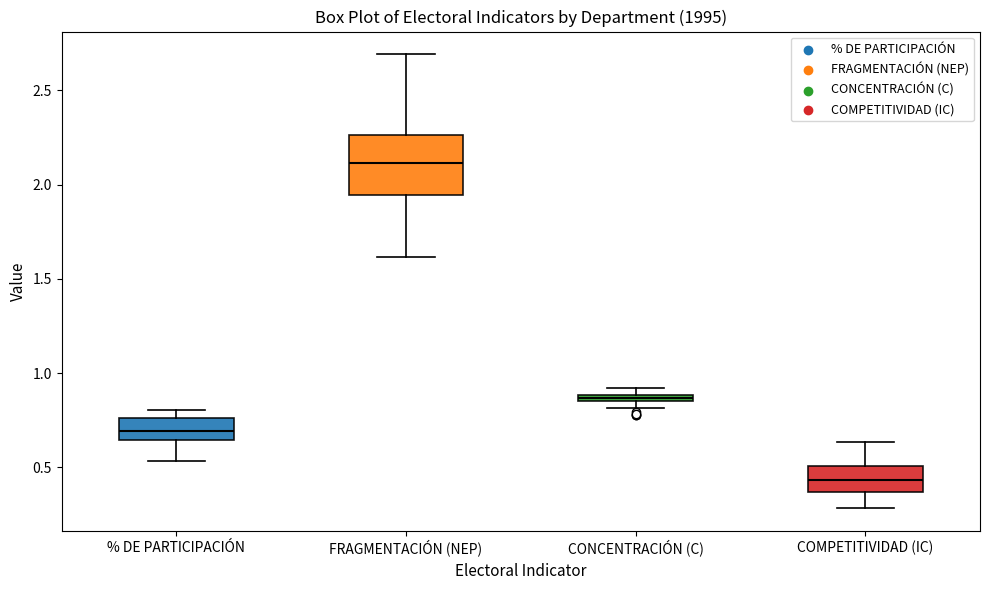

Which box has the highest median line?

FRAGMENTACIÓN (NEP)